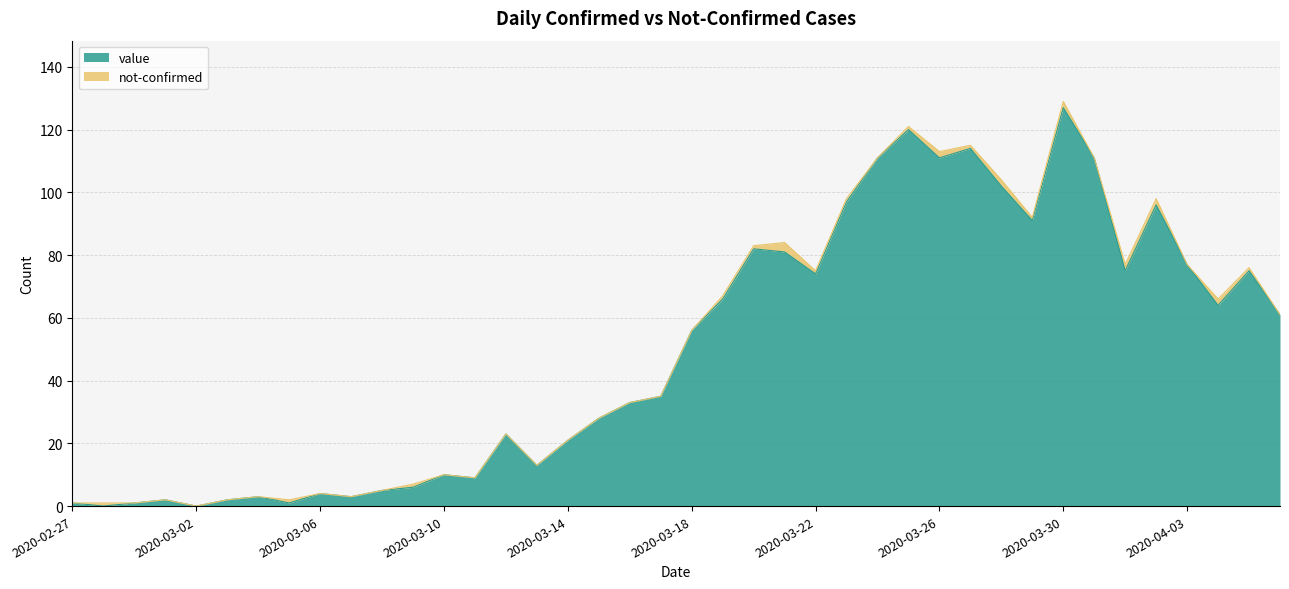

Is it true that the value at 2020-03-17 is 52?

False